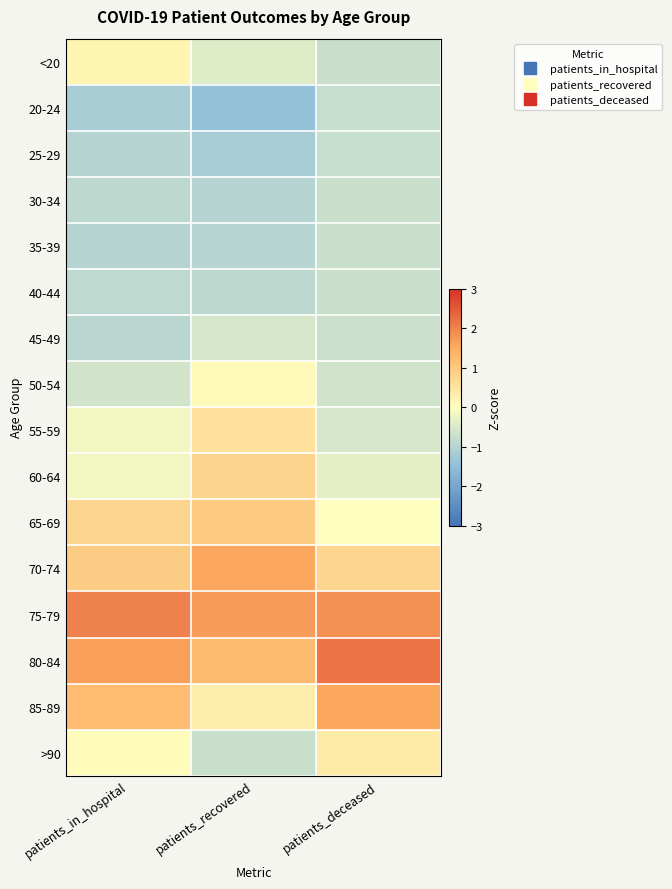

What is the smallest value displayed?

-1.4